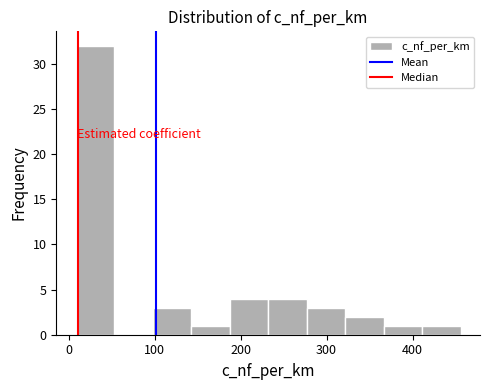

Reading left to right, list every bar in this chart as the range it spans on the x-axis followed by its height. Neither the bar edges nor the heights are printed on the chart, so give them approximately, as read against the axes.

10 to 50: 32
50 to 100: 0
100 to 140: 3
140 to 190: 1
190 to 230: 4
230 to 280: 4
280 to 320: 3
320 to 370: 2
370 to 410: 1
410 to 460: 1